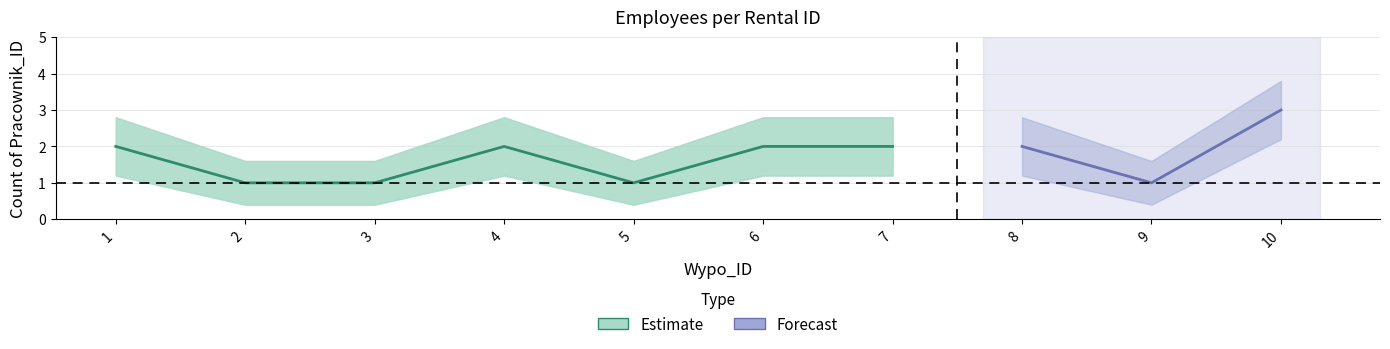

True or false: upper_bound and count_per_wypo cross at least once.

False